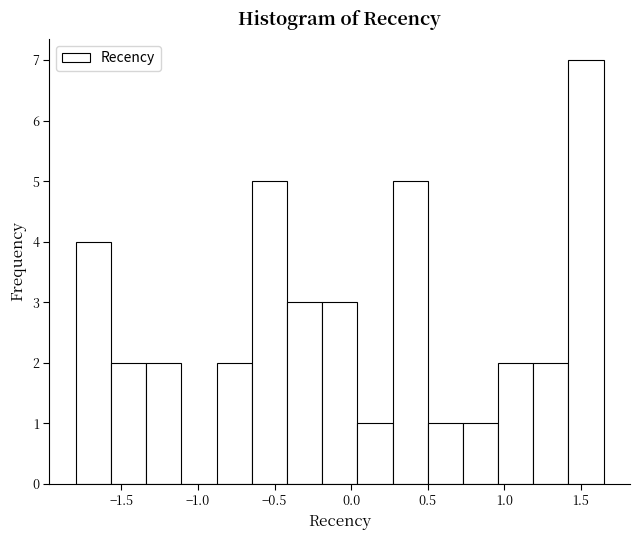

Reading left to right, transcribe this chart: for each bar, give the range it covers on the x-axis and its height. Neither the bar edges nor the heights are printed on the chart, so give them approximately, as read against the axes.

-1.80 to -1.55: 4
-1.55 to -1.35: 2
-1.35 to -1.10: 2
-1.10 to -0.90: 0
-0.90 to -0.65: 2
-0.65 to -0.40: 5
-0.40 to -0.20: 3
-0.20 to 0.05: 3
0.05 to 0.25: 1
0.25 to 0.50: 5
0.50 to 0.75: 1
0.75 to 0.95: 1
0.95 to 1.20: 2
1.20 to 1.40: 2
1.40 to 1.65: 7